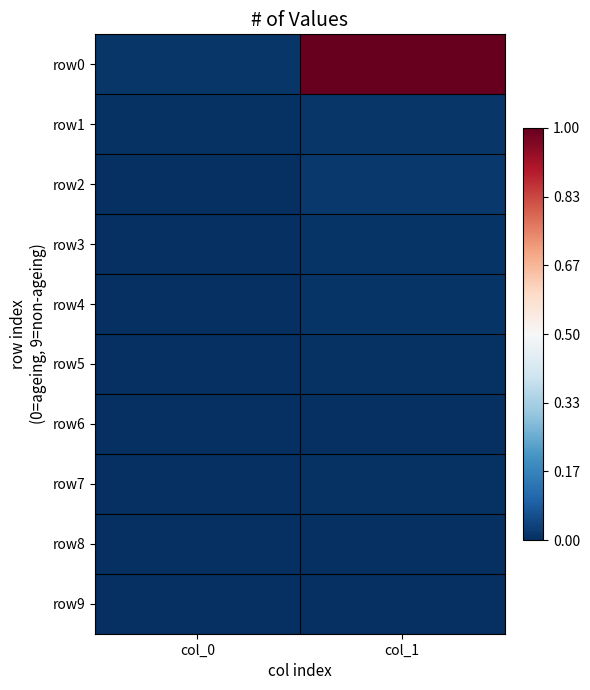

Rank the series at col_1 from lowest to highest value.

row6, row9, row8, row7, row5, row4, row3, row1, row2, row0